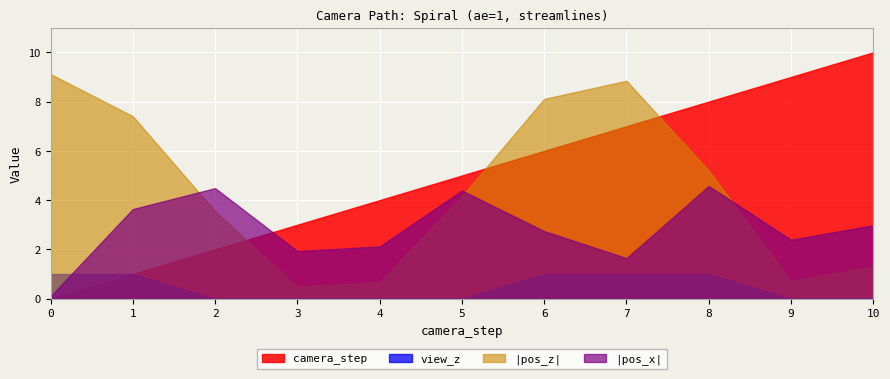

True or false: view_z has a value of 0.0 at 4.

True